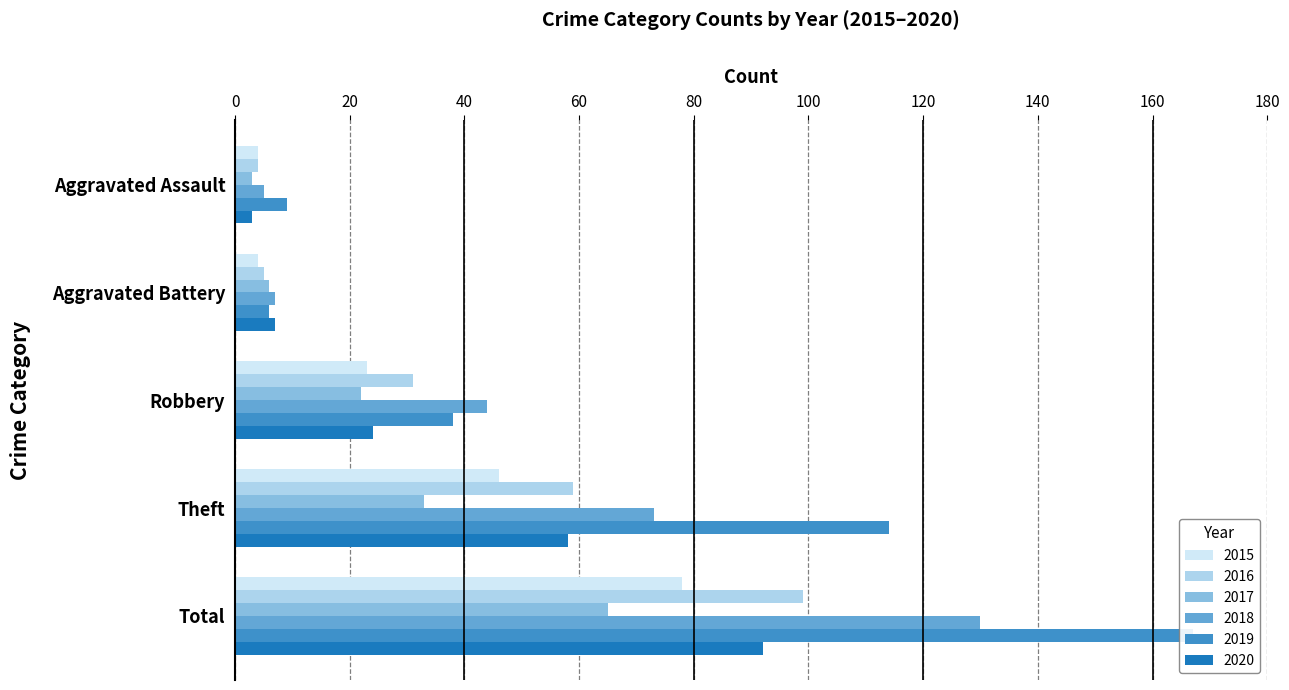

At how many categories does at least one series exceed 151?

1